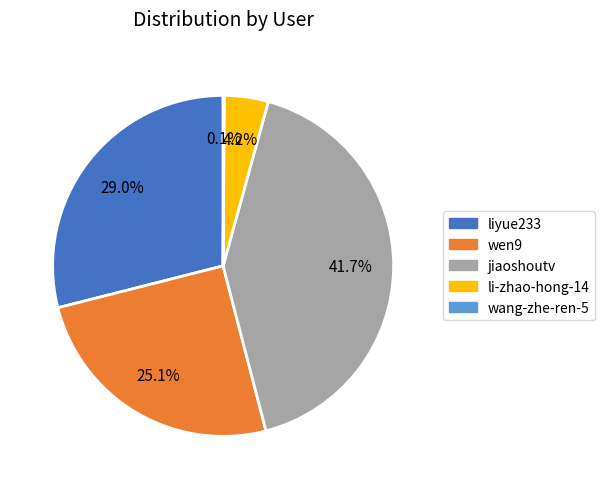

Is the sum of li-zhao-hong-14 and jiaoshoutv greater than half?

No